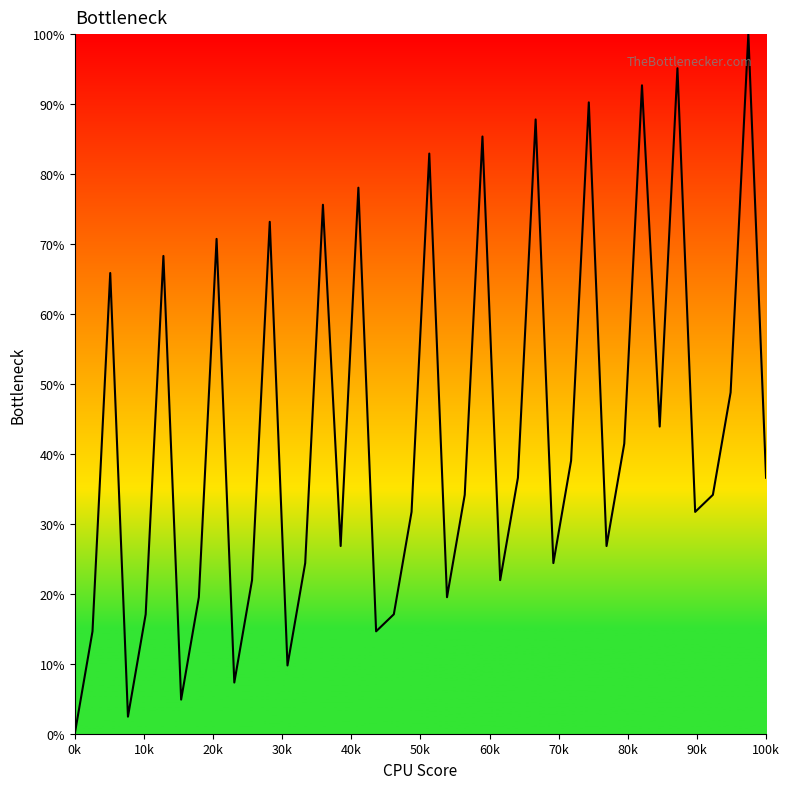

How many lines are shown in the chart?

1